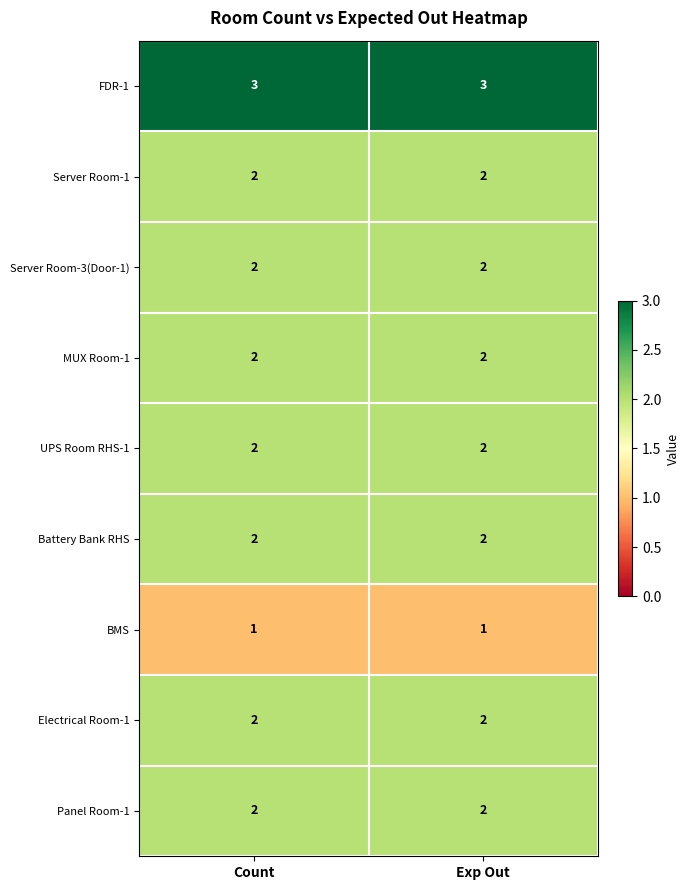

What is the maximum value shown in the chart?

3